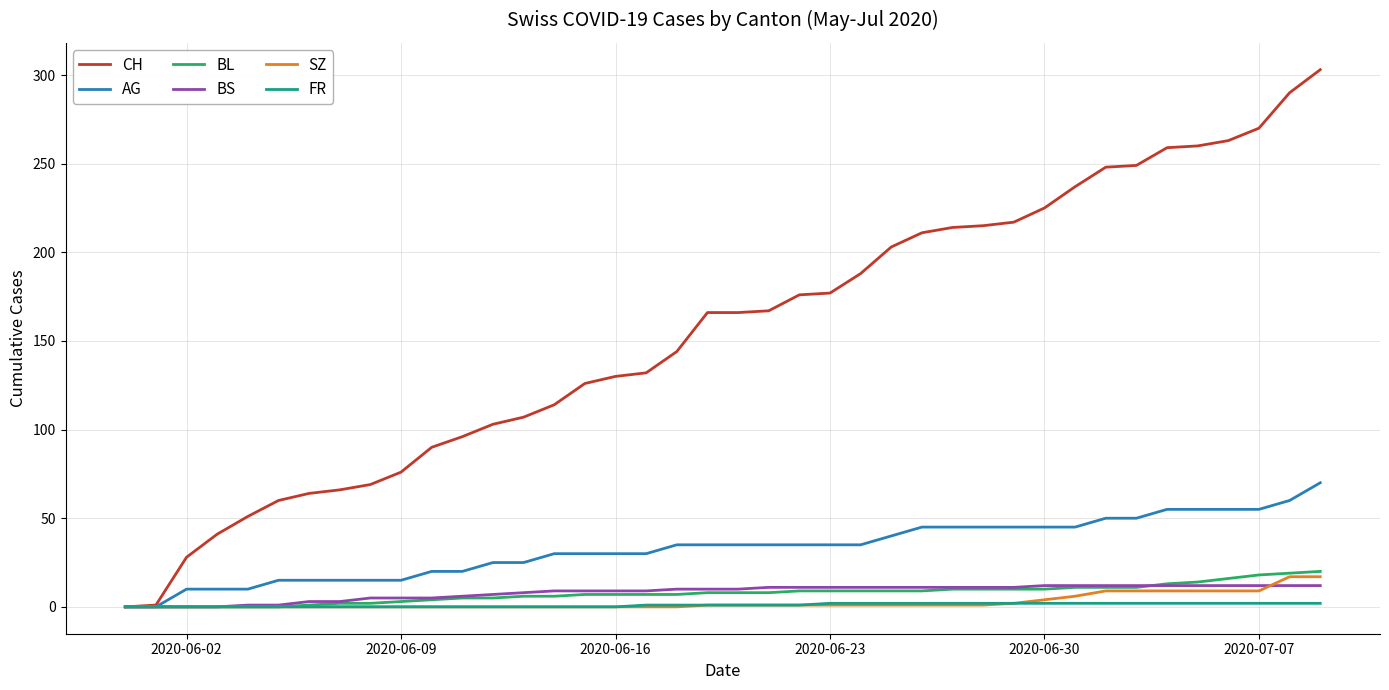

What is the maximum value for AG?

70